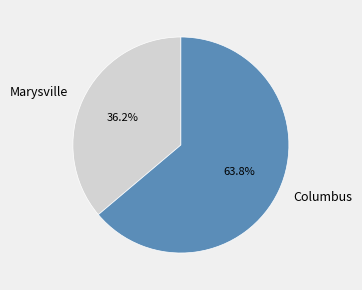

Which has a higher value, Marysville or Columbus?

Columbus